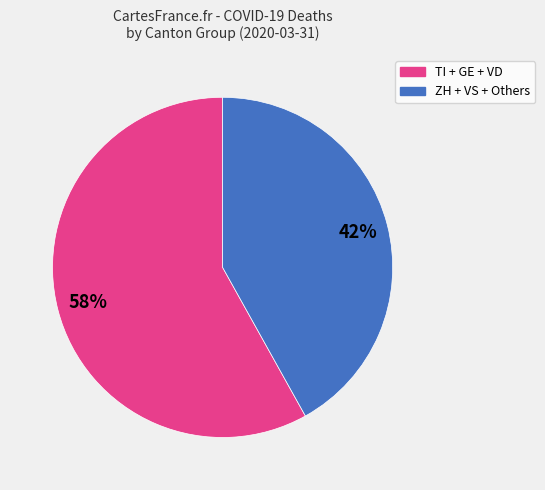

Is there a majority slice in this chart?

Yes